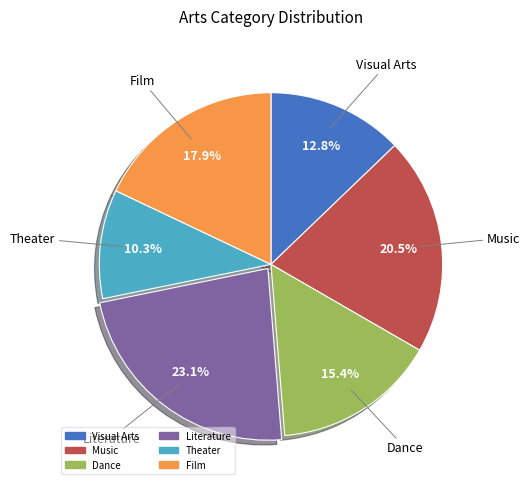

Which category has the smallest portion of the pie?

Theater